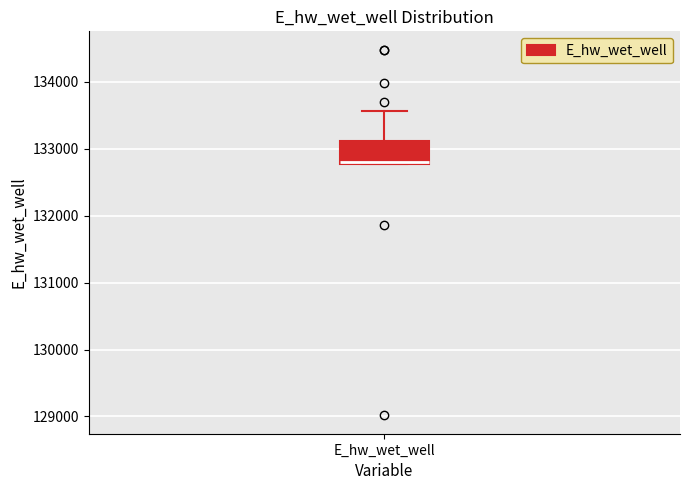

Read this box plot against the y-axis: the position of the median line, the range covered by the box, and the ends of both whiskers. The values are not printed on the chart, so give them approximately, as read against the axis.

median 132800 (just above the box's lower edge), box 132800 to 133100, whiskers 132800 to 133600